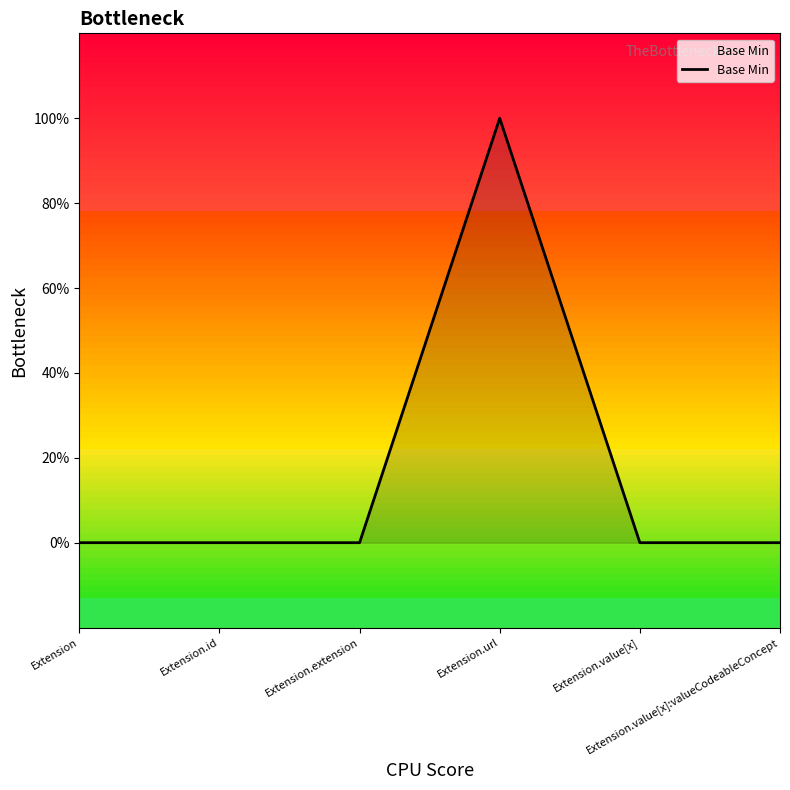

What position from the left is Extension.value[x]:valueCodeableConcept?

6